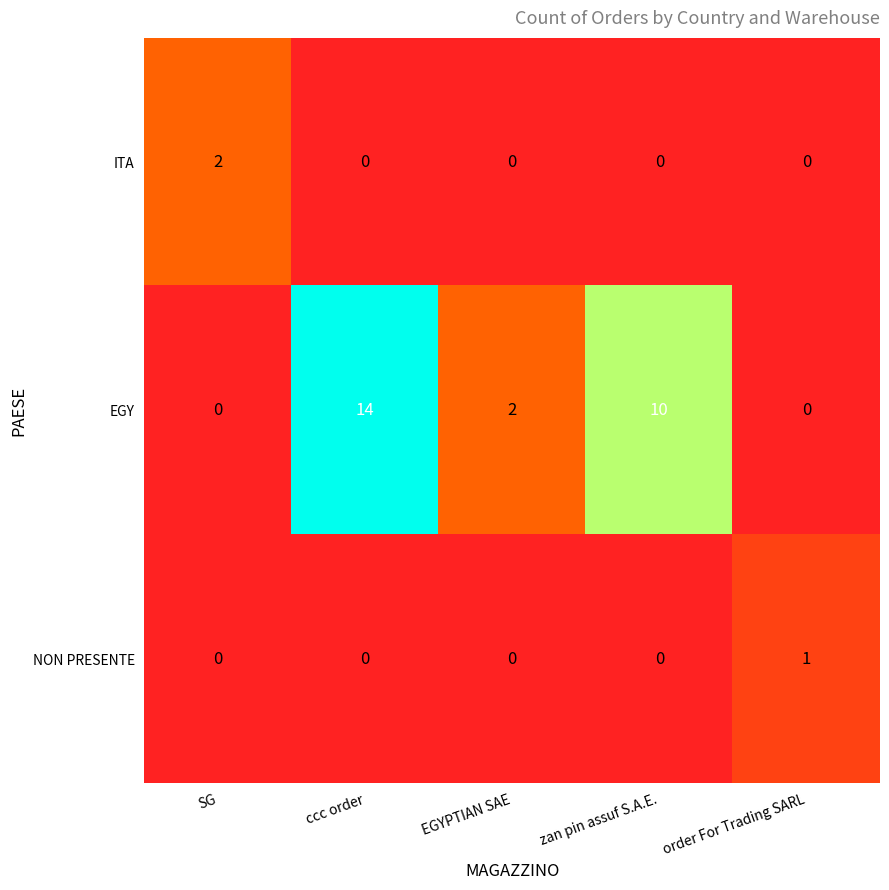

Is it true that EGY equals 14 at ccc order?

True